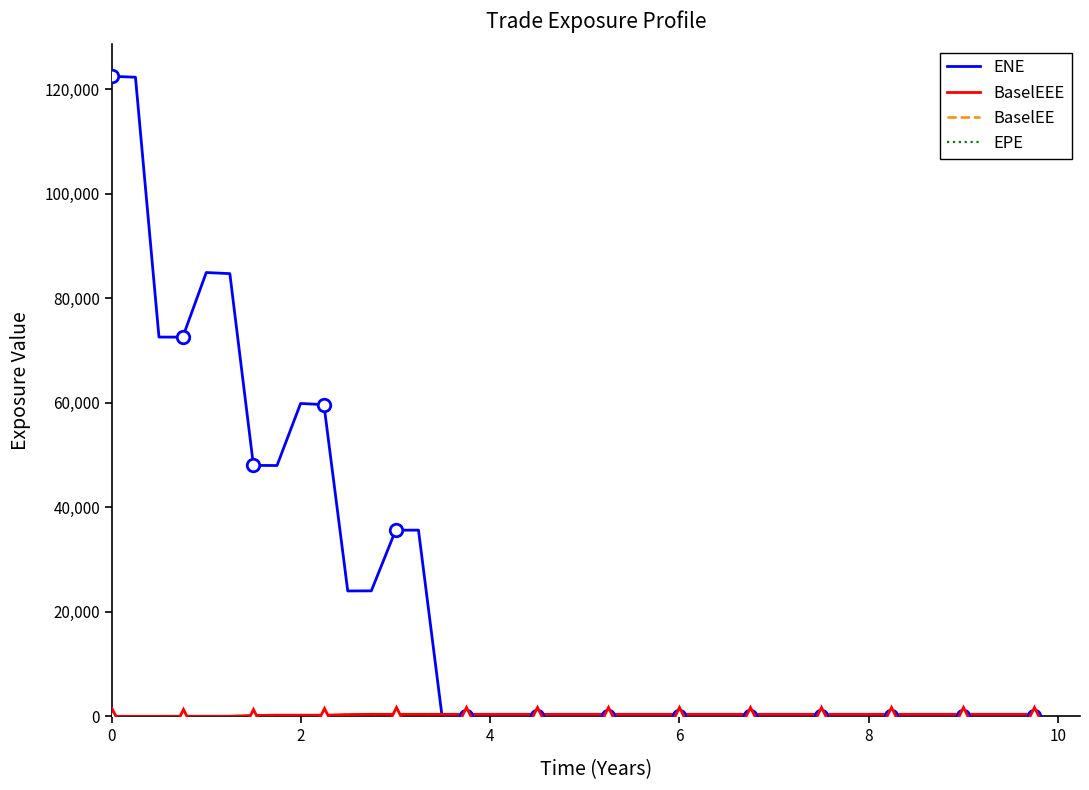

How many times do BaselEEE and EPE cross each other?

1